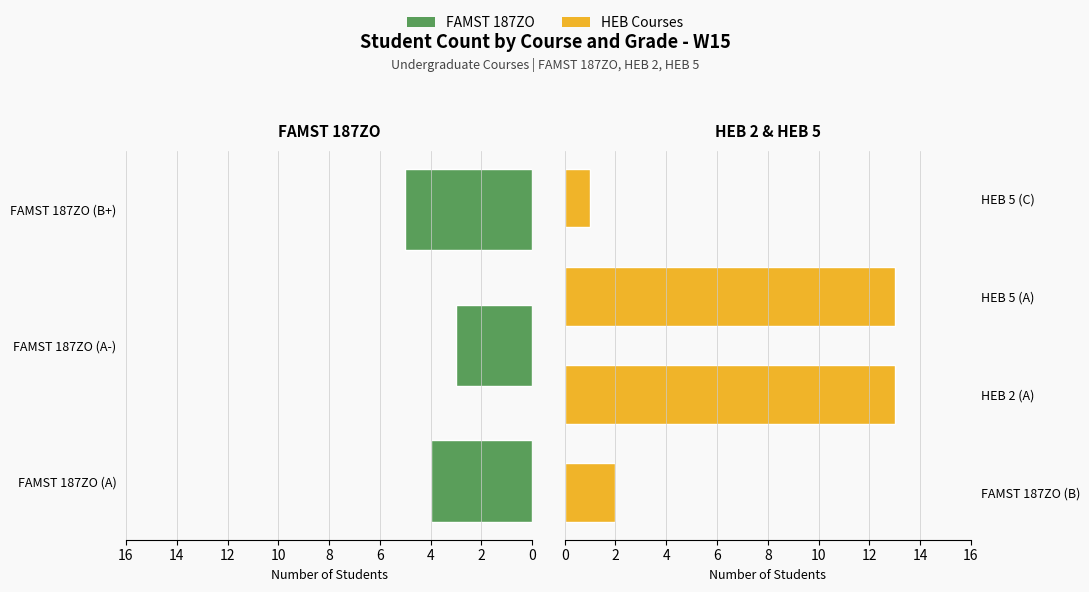

What is the change in value from FAMST 187ZO (A-) to FAMST 187ZO (B)?

-1